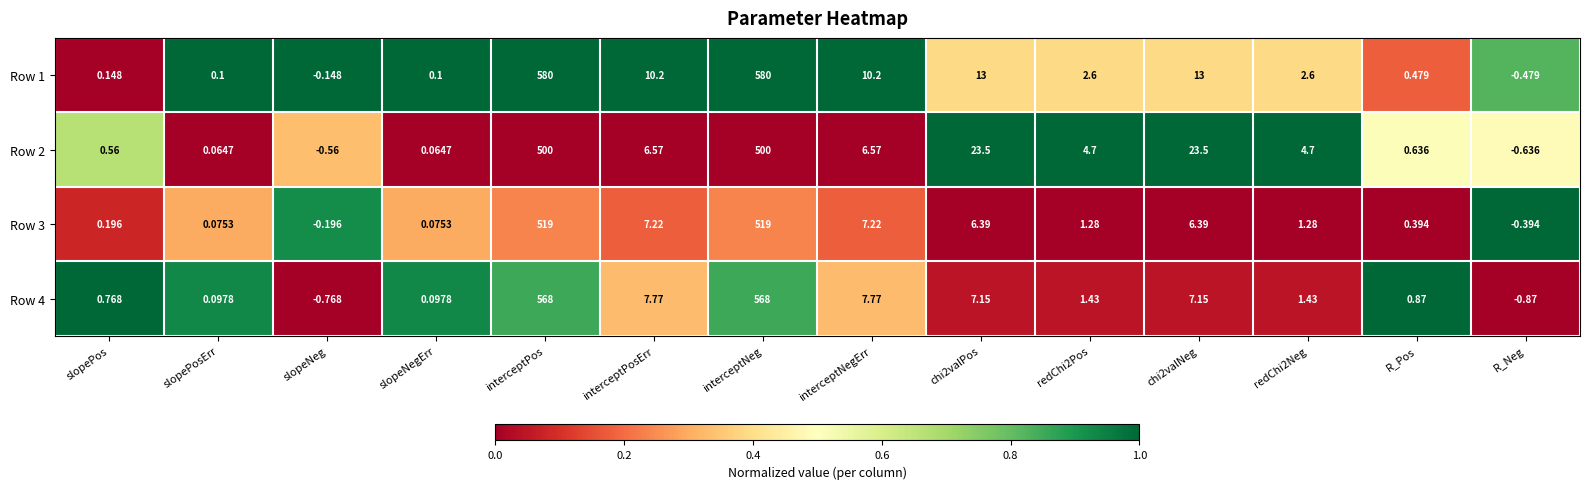

At which category does the chart reach its minimum across all series?

R_Neg